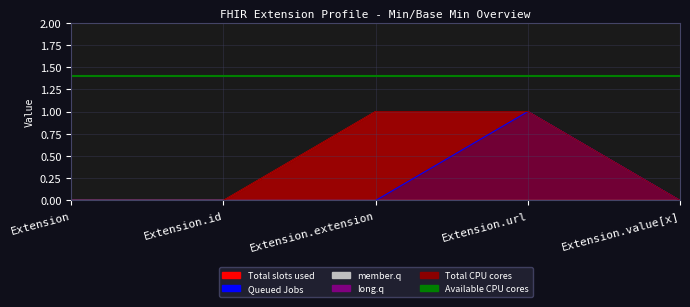

Is the value of Total slots used at Extension.url greater than the value of Queued Jobs at Extension.url?

No